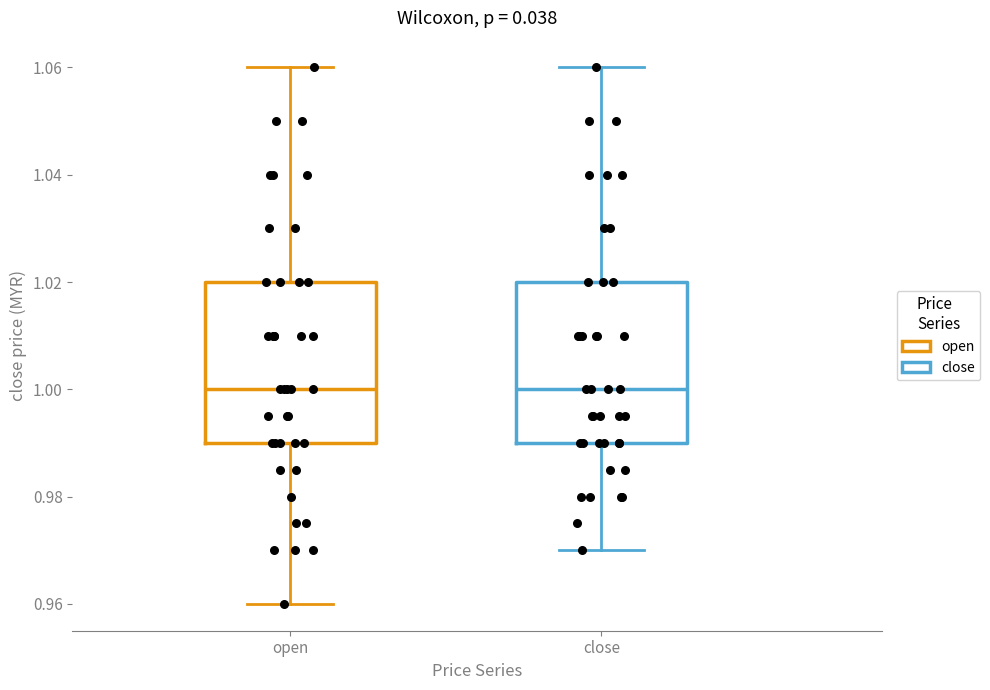

Reading left to right, transcribe this box plot: for each box, give where its median line is, the range the box spans, and where its two whiskers end, as read against the y-axis. The values are not printed on the chart, so give them approximately, as read against the axis.

open: median 1.00, box 0.99 to 1.02, whiskers 0.96 to 1.06
close: median 1.00, box 0.99 to 1.02, whiskers 0.97 to 1.06